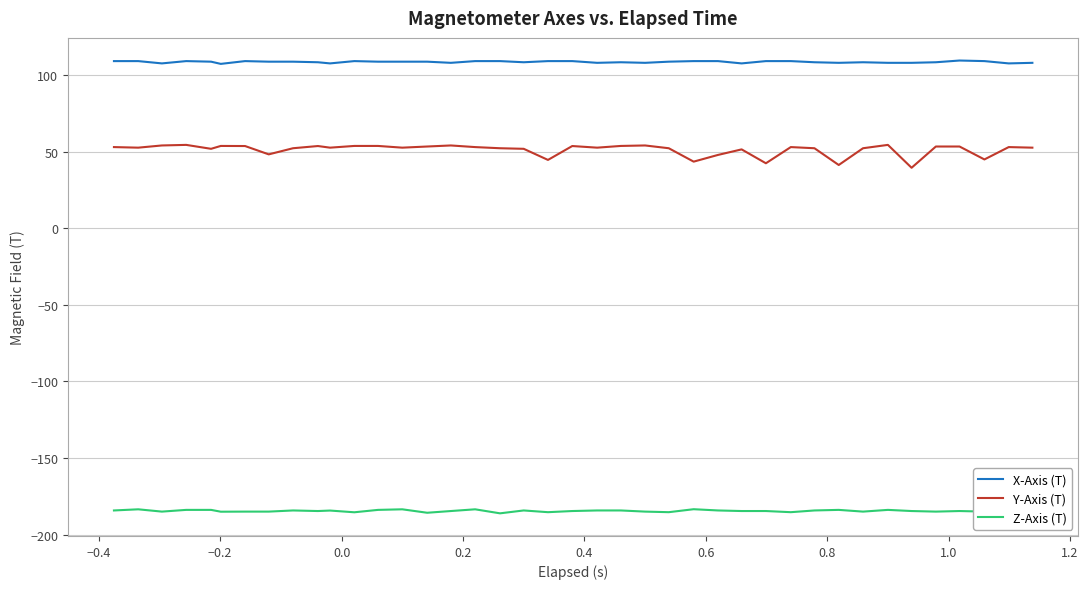

Which series has the largest total across all categories?

X-Axis (T)